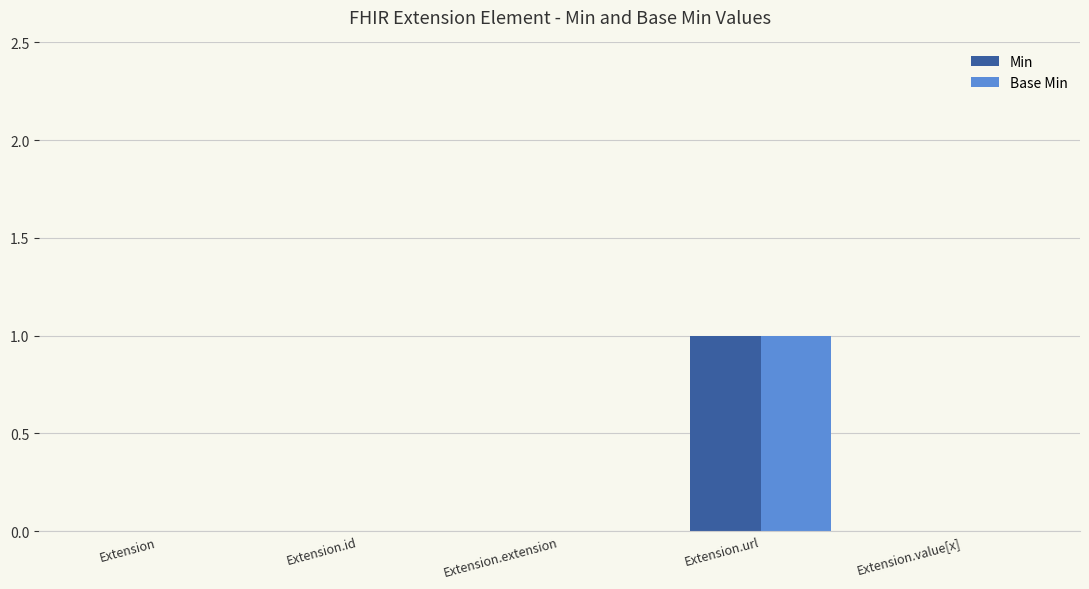

Reading right to left, what are all the values shown in this chart?

Min: Extension.value[x]=0	Extension.url=1	Extension.extension=0	Extension.id=0	Extension=0
Base Min: Extension.value[x]=0	Extension.url=1	Extension.extension=0	Extension.id=0	Extension=0